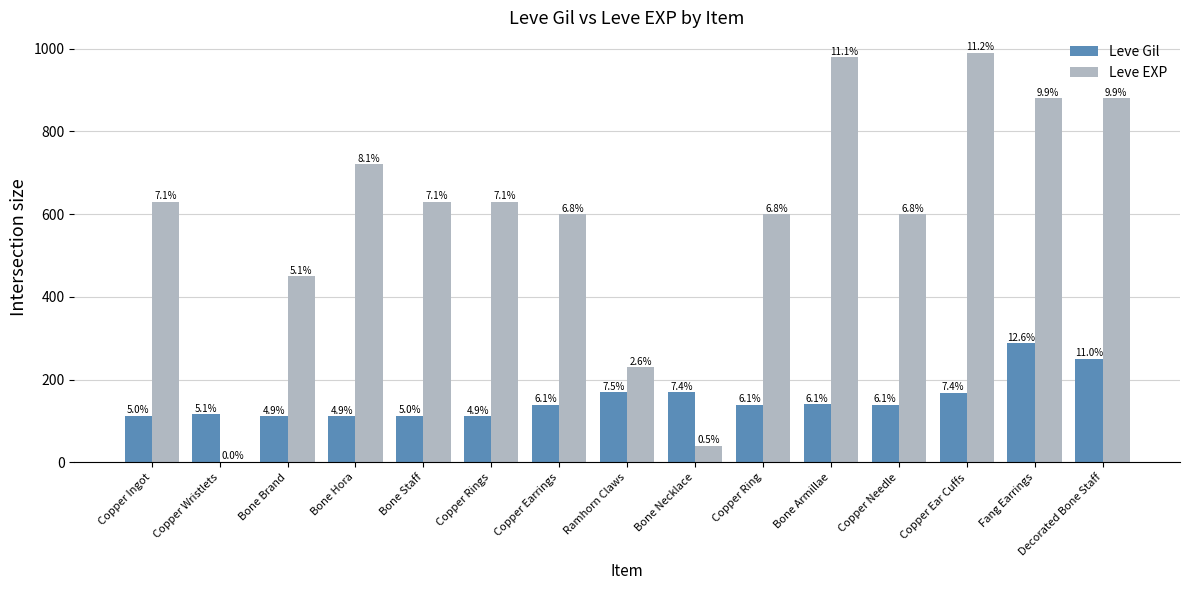

What are all the series names shown in the legend?

Leve Gil, Leve EXP